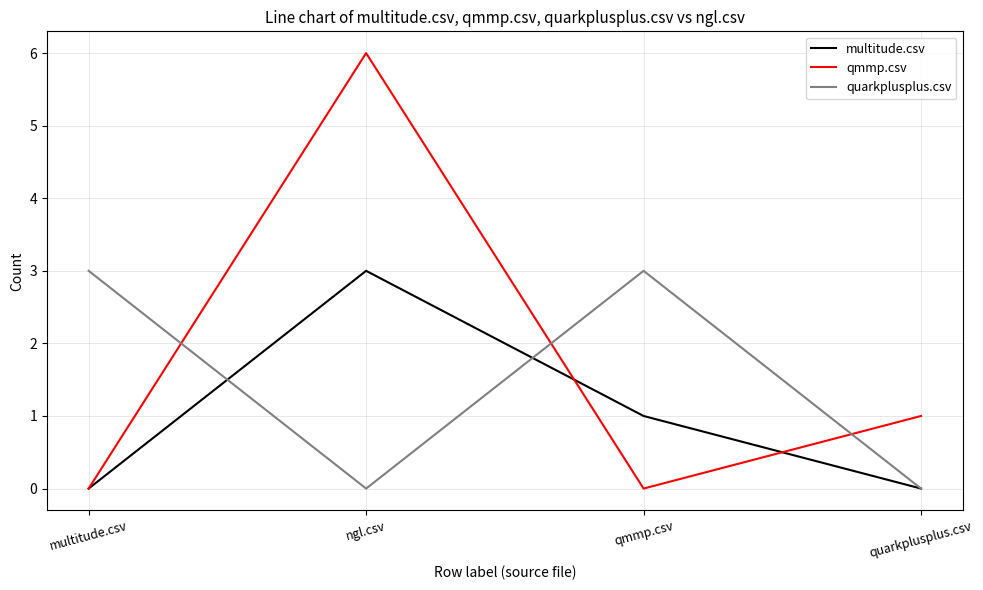

At which label does multitude.csv reach its peak?

ngl.csv